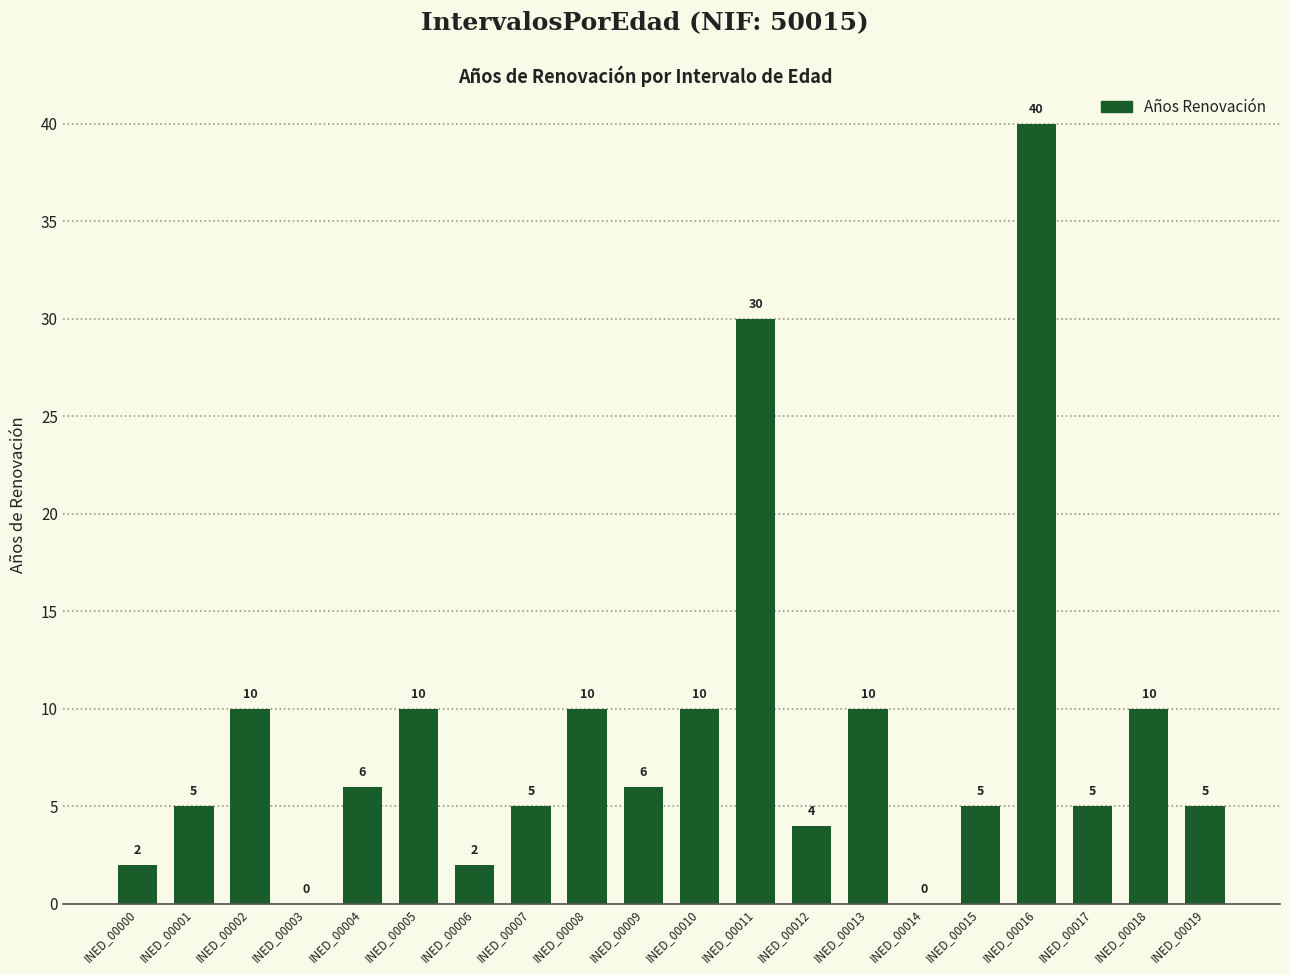

What is the sum of all values?

175